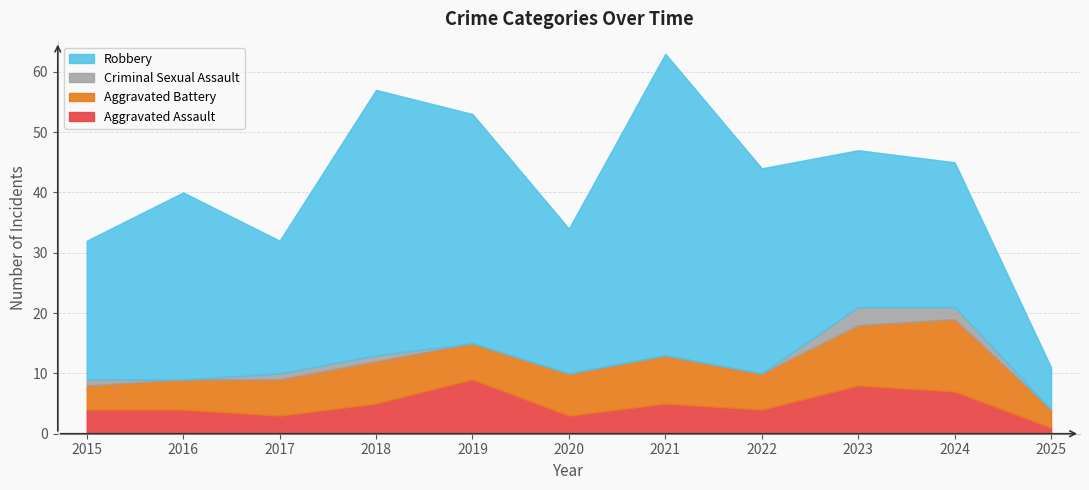

Which series has the largest range (max minus min)?

Robbery